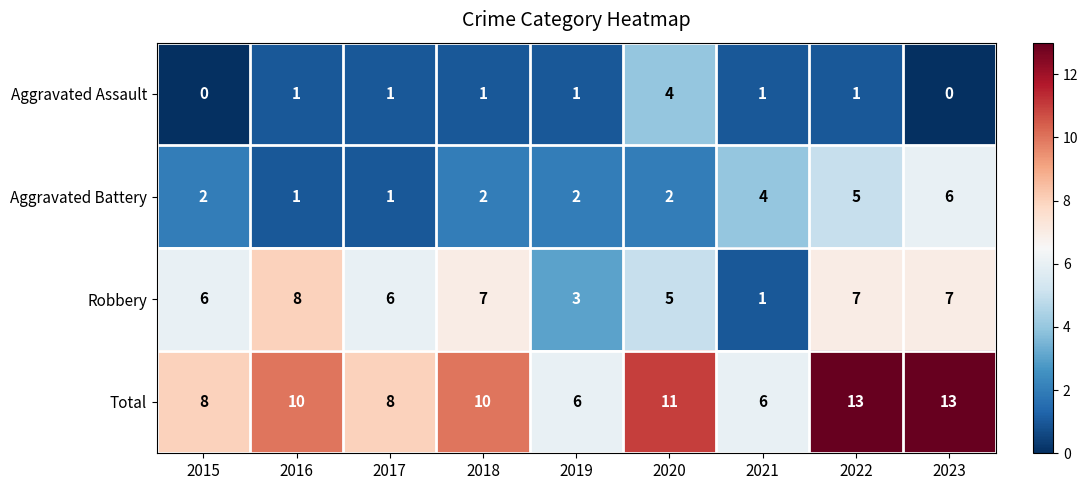

Rank the series at 2015 from highest to lowest value.

Total, Robbery, Aggravated Battery, Aggravated Assault